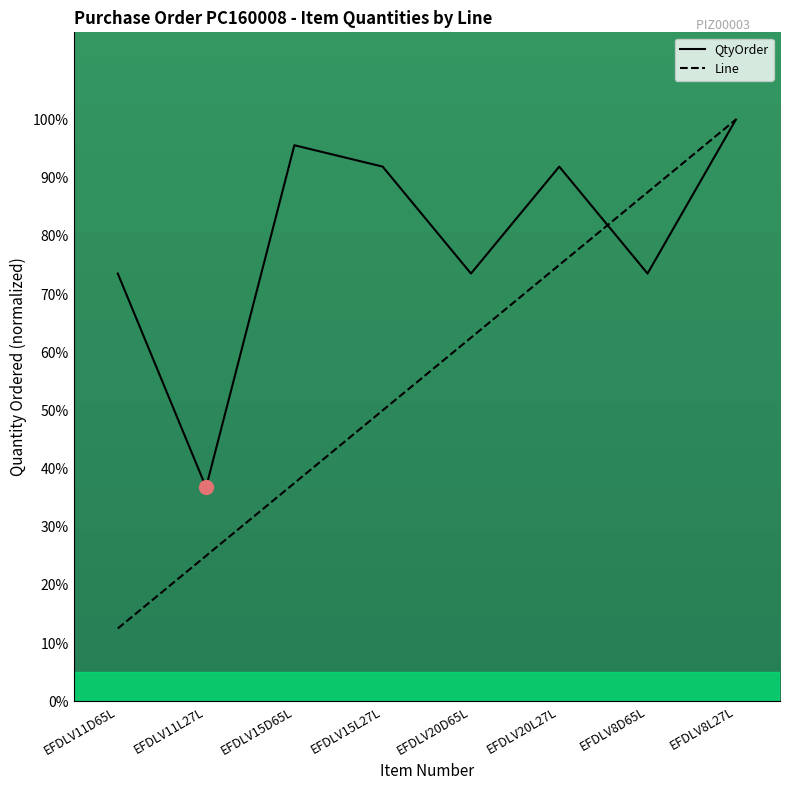

Which series has the largest range (max minus min)?

Line